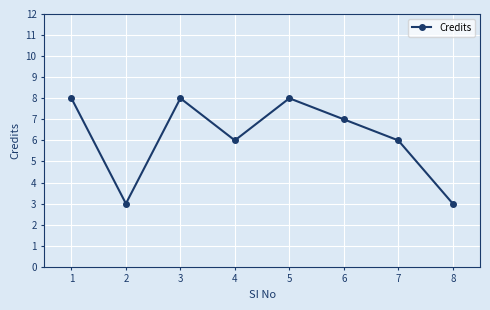

How many values are between 6 and 8?

6